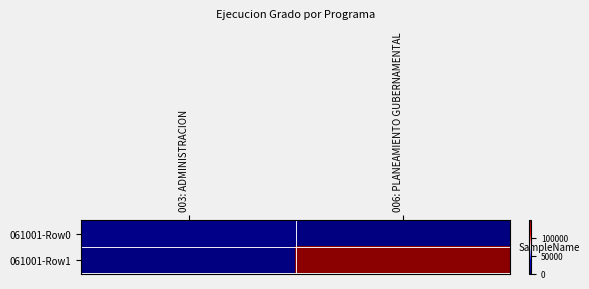

What is the total value across all series at 006: PLANEAMIENTO GUBERNAMENTAL?

148744